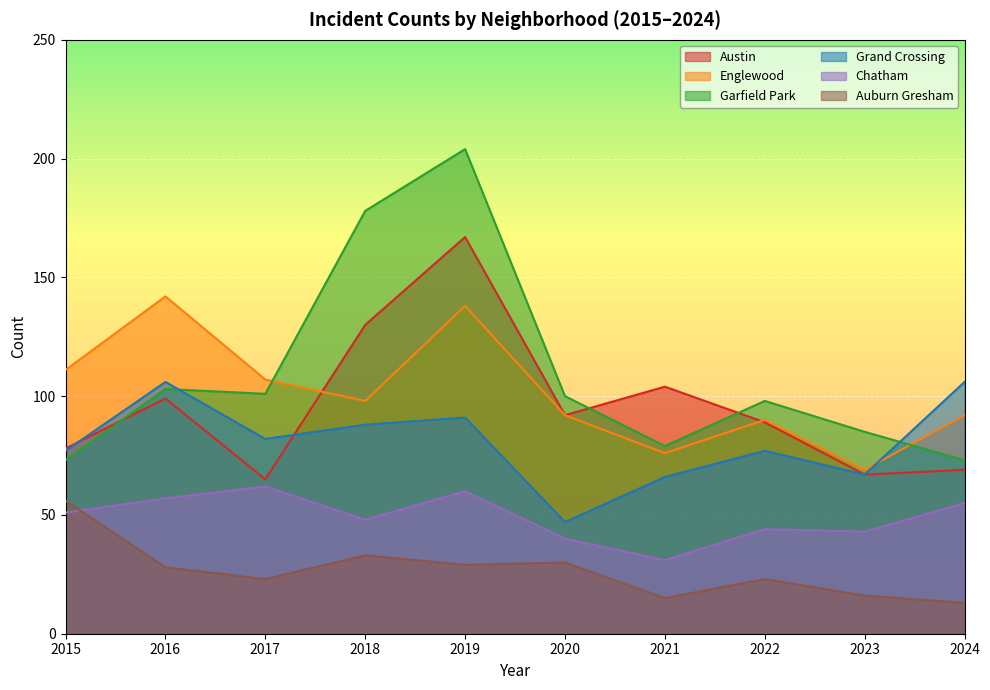

What is the value of the Chatham point at the 7th from the left?

31